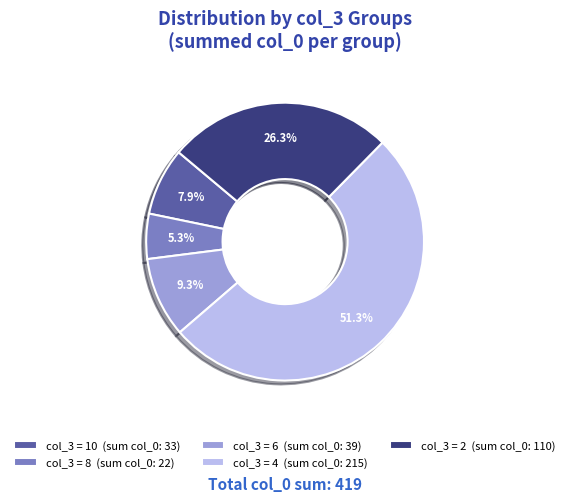

Which slice is the largest?

col_3 = 4 (sum col_0: 215)